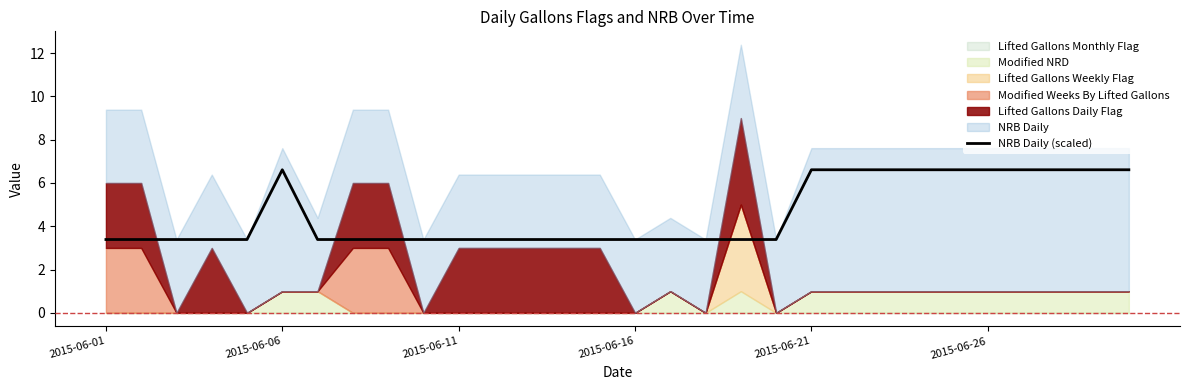

What is the lowest value of the NRB Daily (scaled) series?

3.4